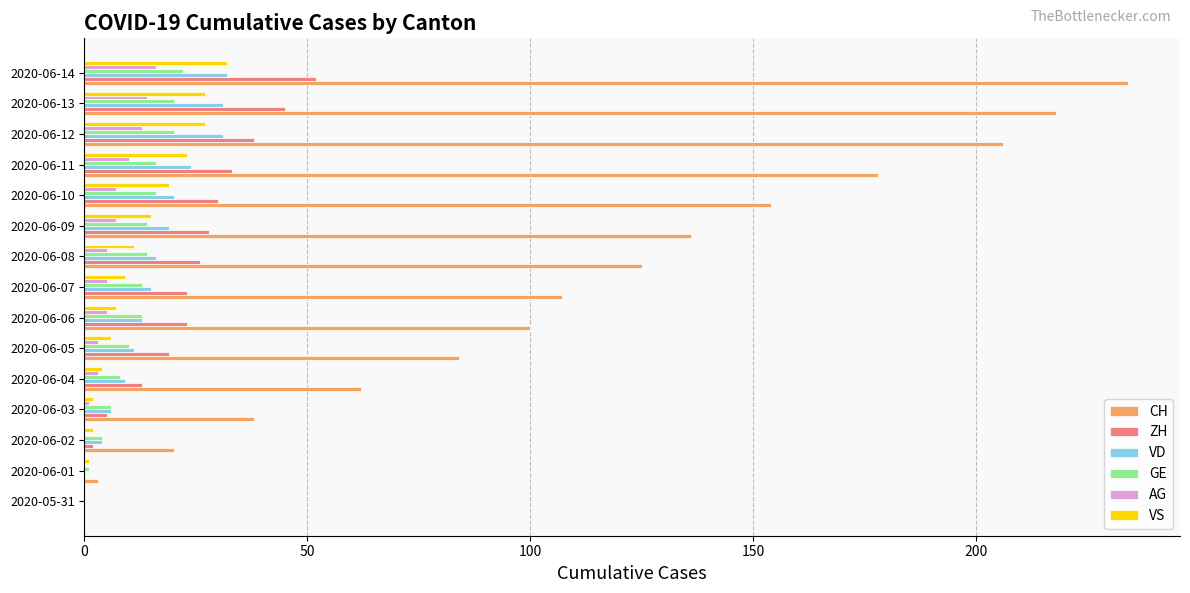

What are all the series names shown in the legend?

CH, ZH, VD, GE, AG, VS